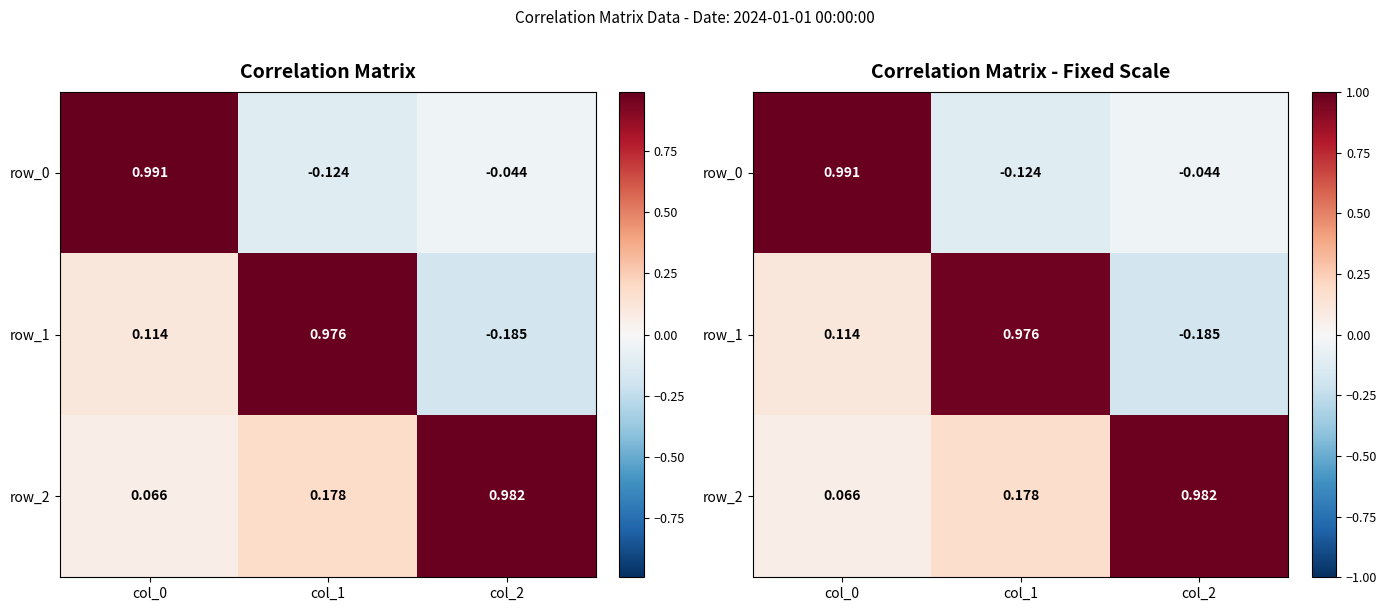

What is the sum of all row_2 values?

1.2